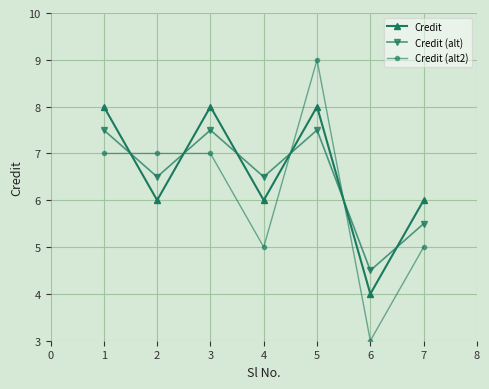

How many interior local peaks does the Credit series have?

2